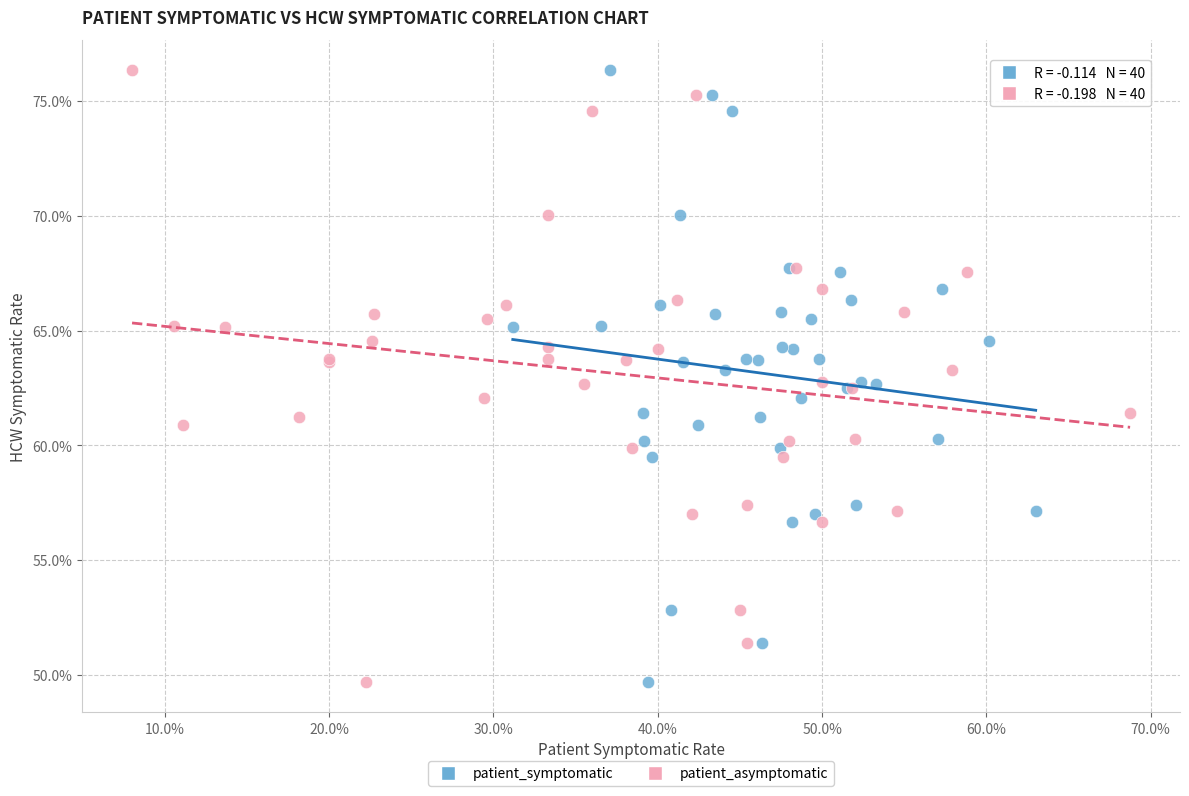

What are all the series names shown in the legend?

patient_symptomatic, patient_asymptomatic